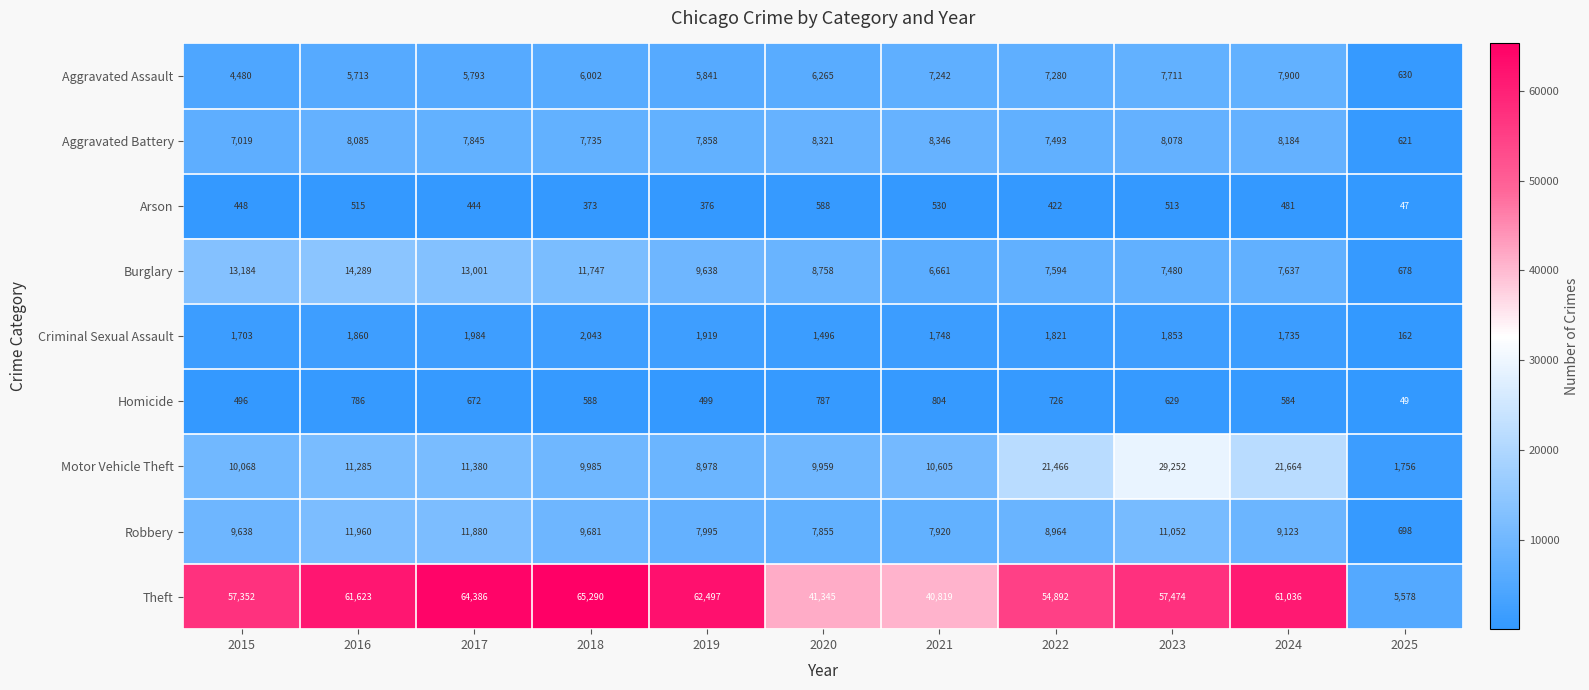

What is the average value of the Homicide series?

602